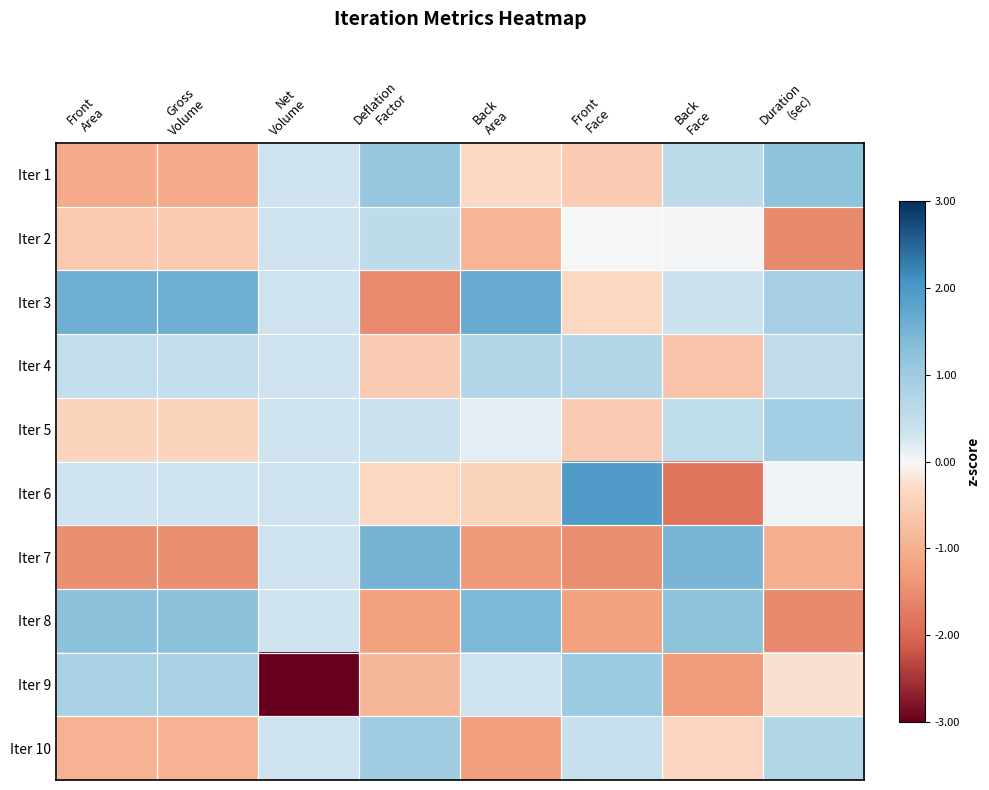

How many distinct data groups are displayed?

10